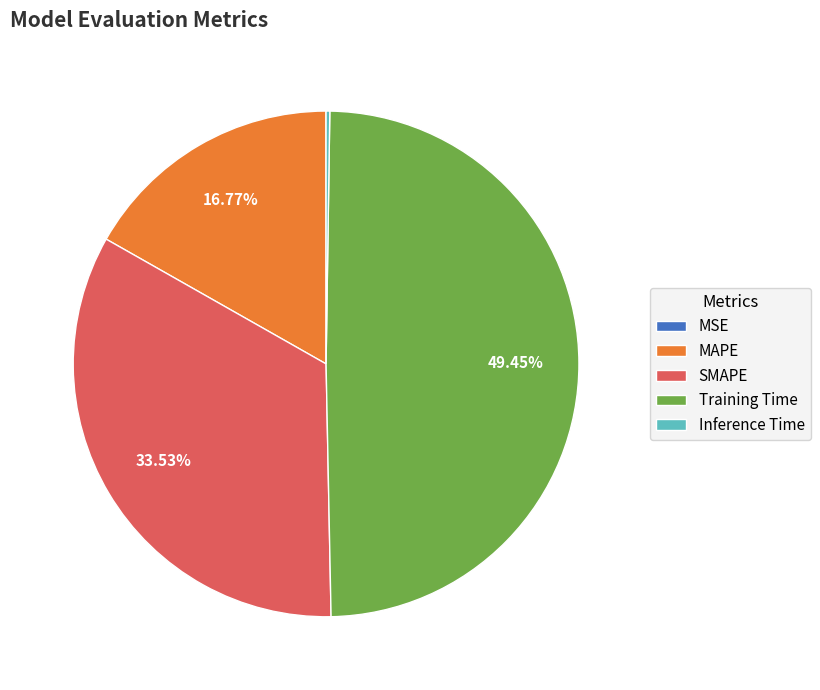

Is MAPE the majority of the pie?

No